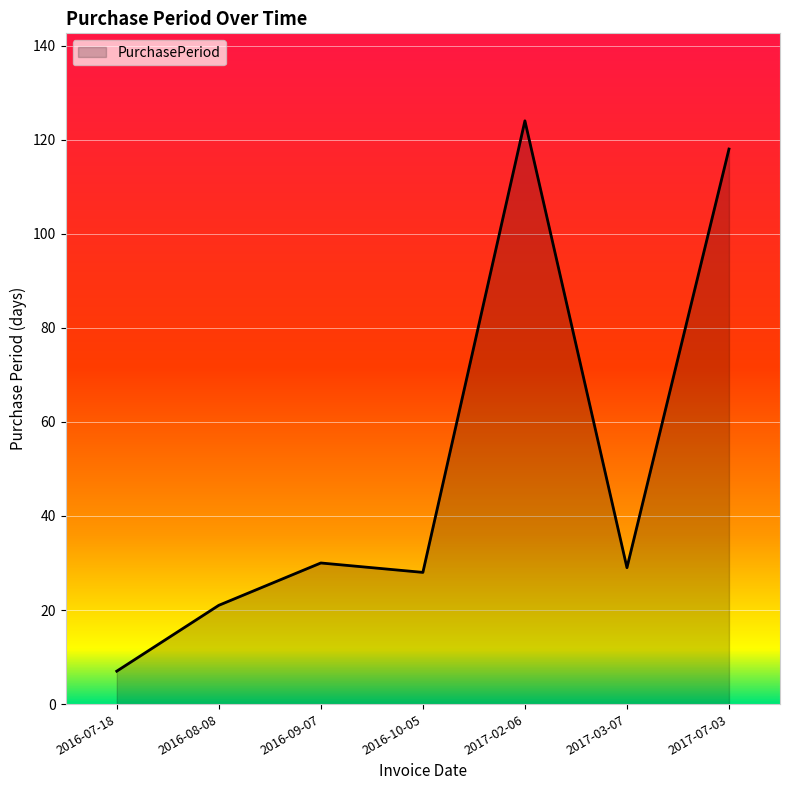

Is it true that the value at 2016-08-08 is 9?

False